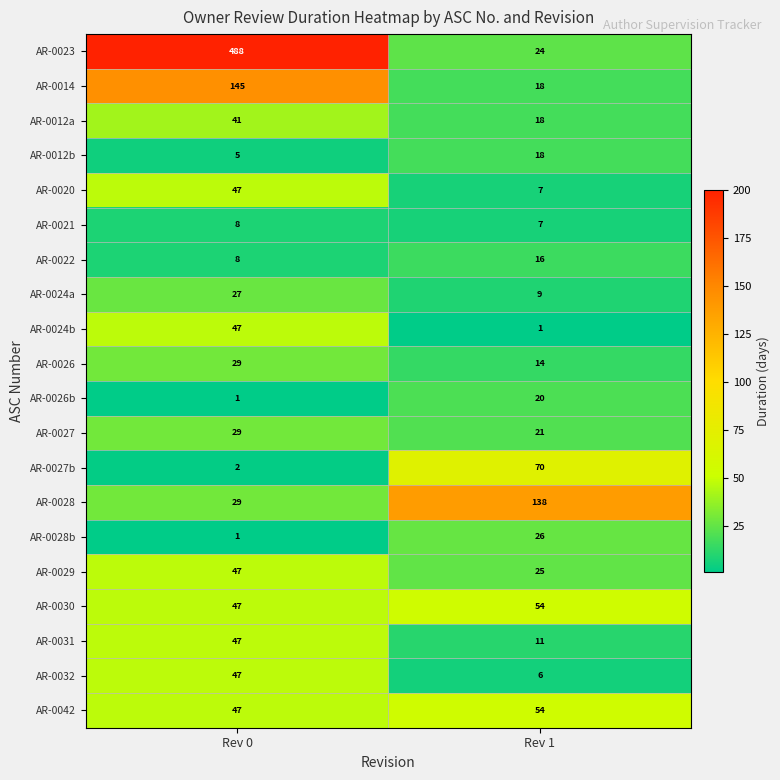

What is the approximate value of AR-0024b at Rev 0, to the nearest 5?

45